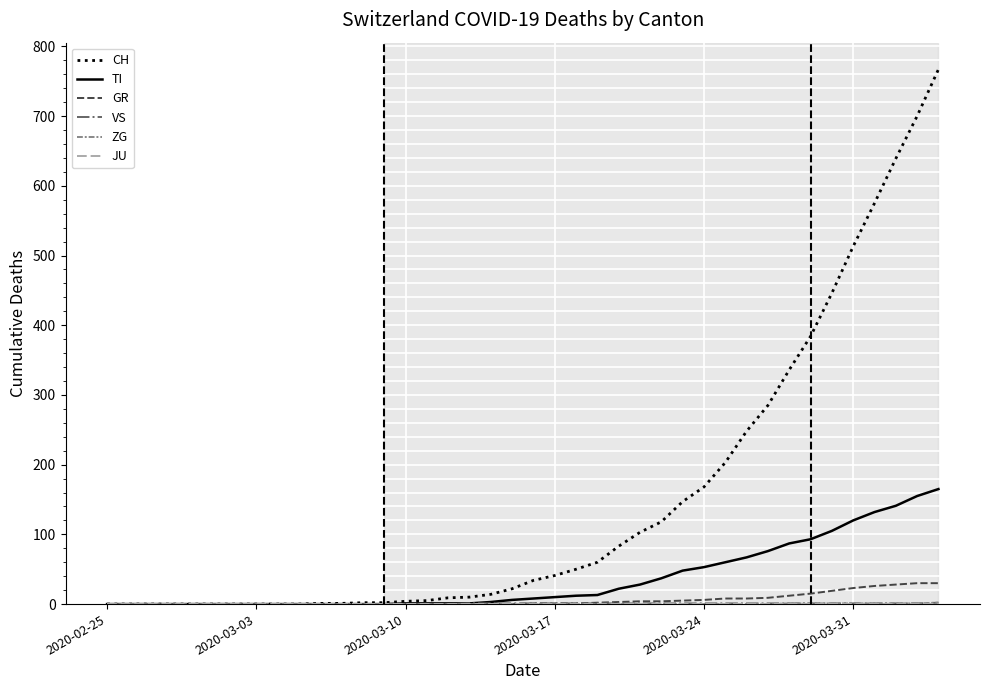

Which series has the largest total across all categories?

CH